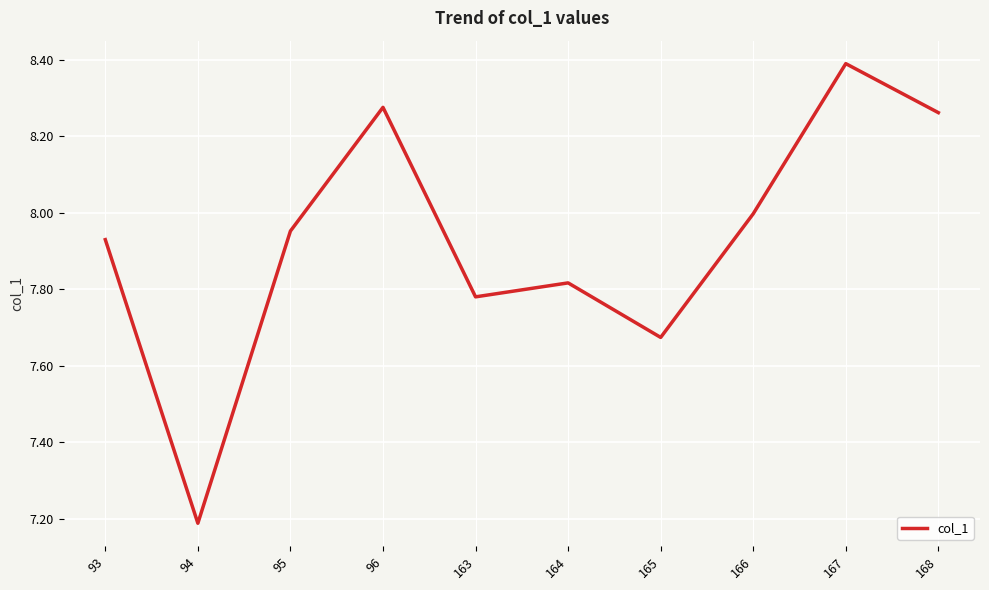

What is the greatest value displayed?

8.4